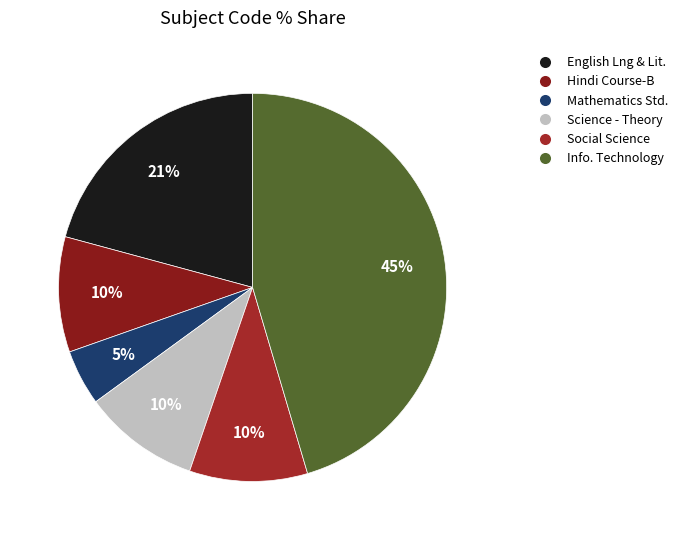

Does any single category account for the majority?

No